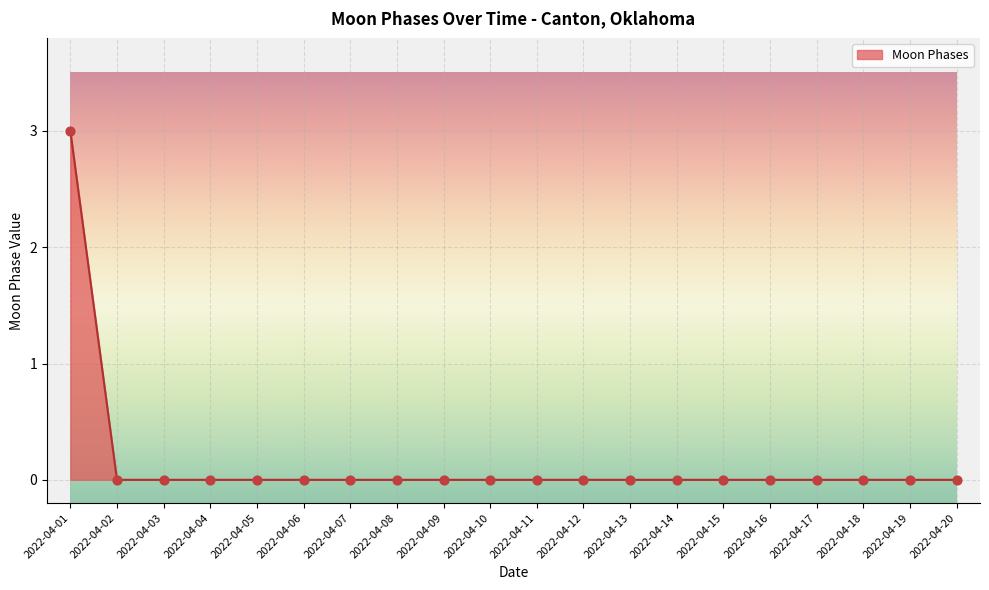

Which category has the highest value across all series?

2022-04-01